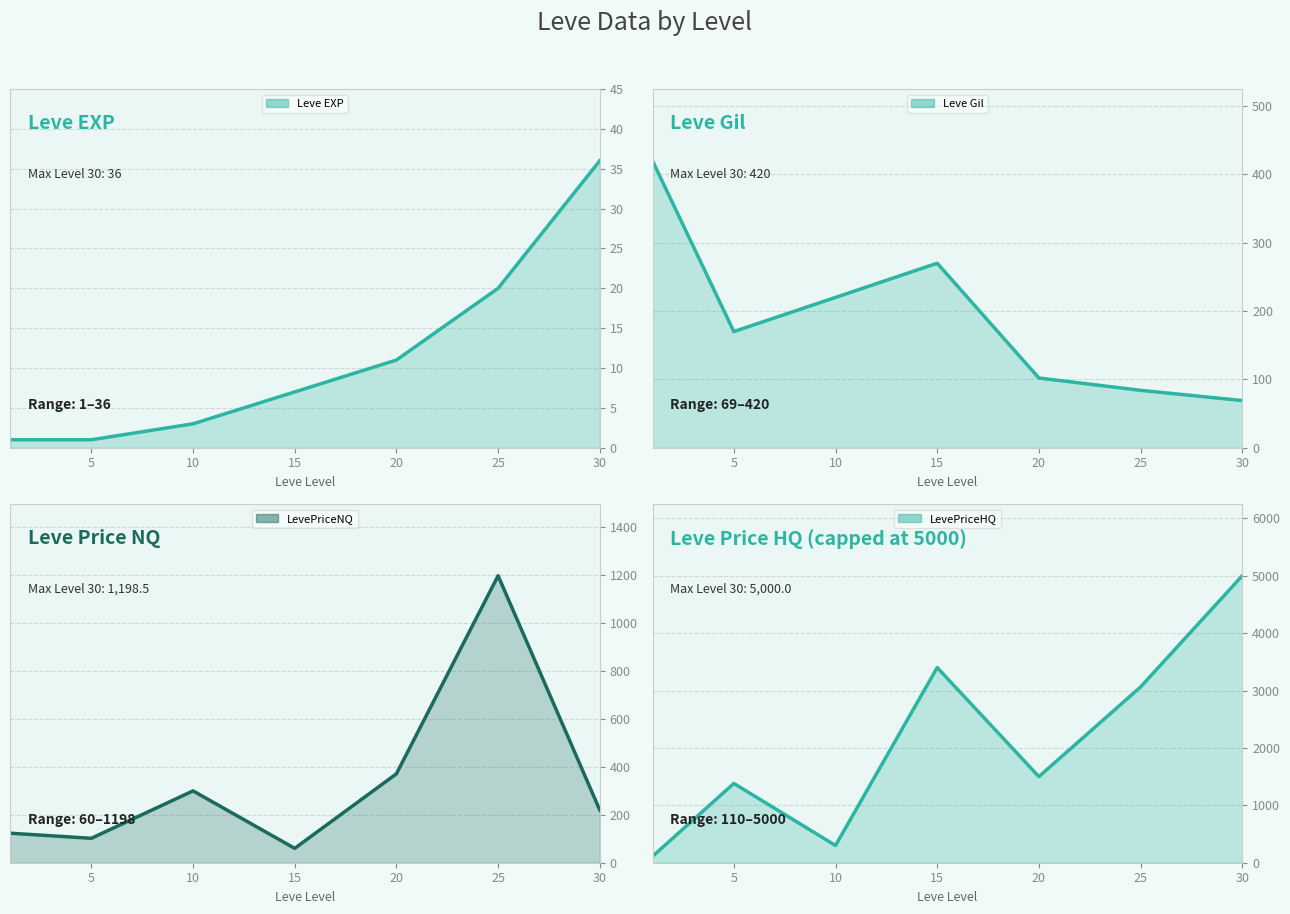

True or false: Leve EXP has a value of 0.6 at 5.

False